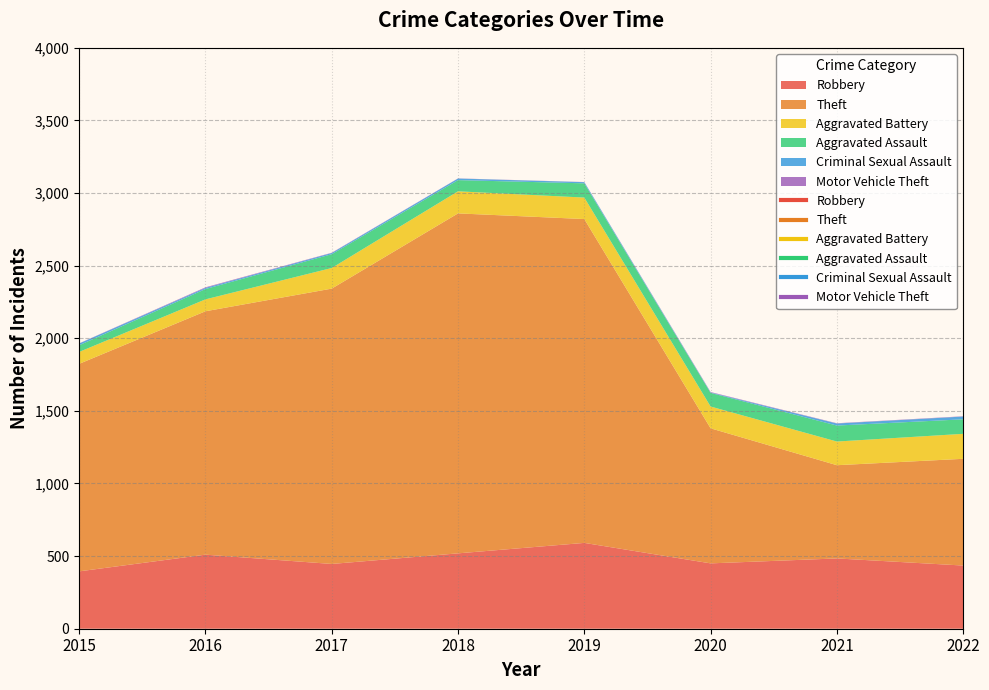

At which label does Theft reach its peak?

2018